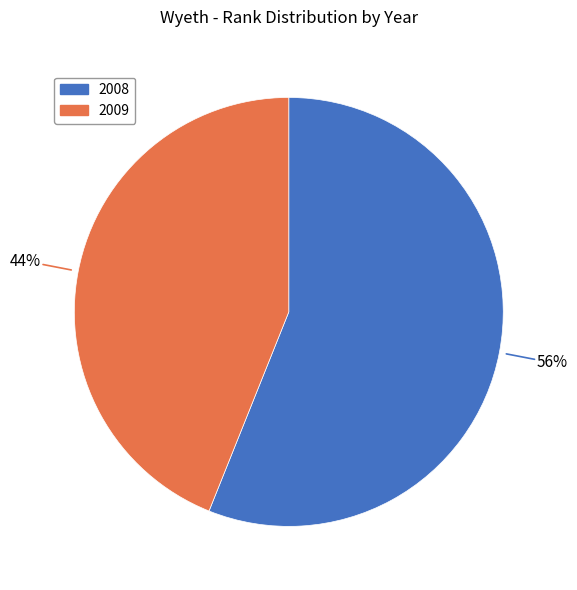

Which slice represents more than half of the pie?

2008